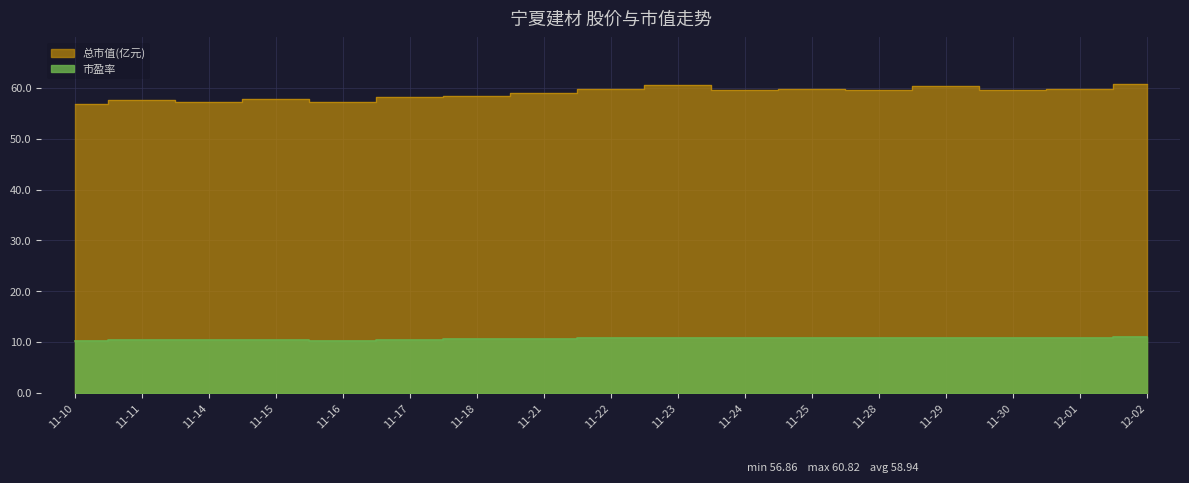

Is it true that 总市值(亿元) equals 22.4 at 11-25?

False